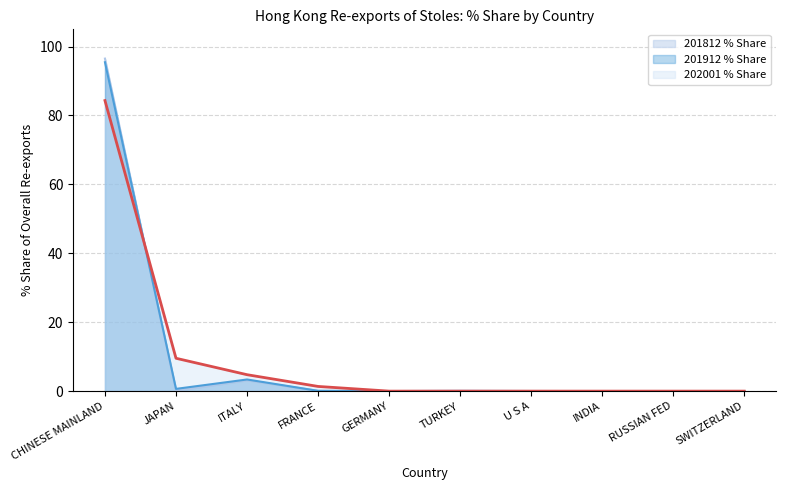

Reading right to left, list all the values displayed in this chart.

201812 % Share: 0.0	0.0	0.0	0.0	0.1	0.0	0.1	3.1	0.1	96.5
201912 % Share: 0.0	0.0	0.0	0.0	0.0	0.0	0.1	3.4	0.7	95.5
202001 % Share: 0.0	0.0	0.0	0.0	0.0	0.0	1.4	4.8	9.5	84.3